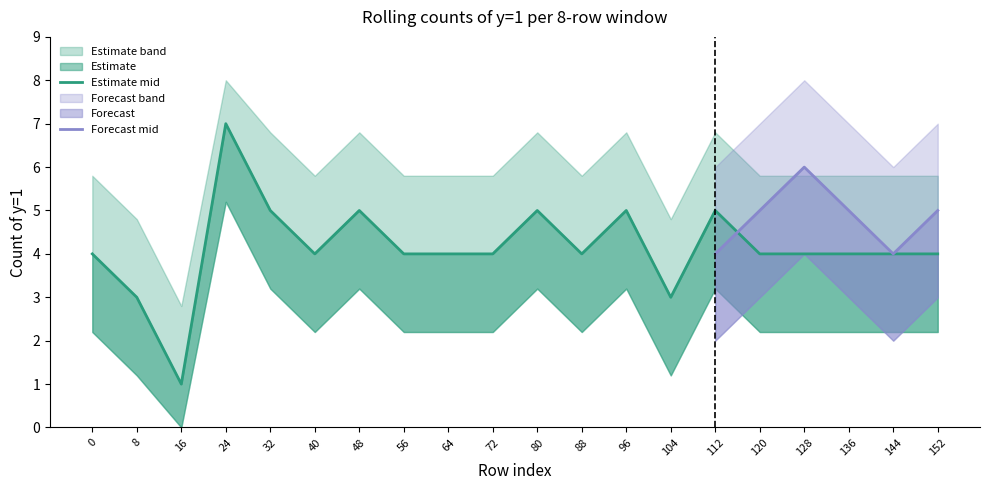

True or false: Forecast_lower and Forecast_mid cross at least once.

False